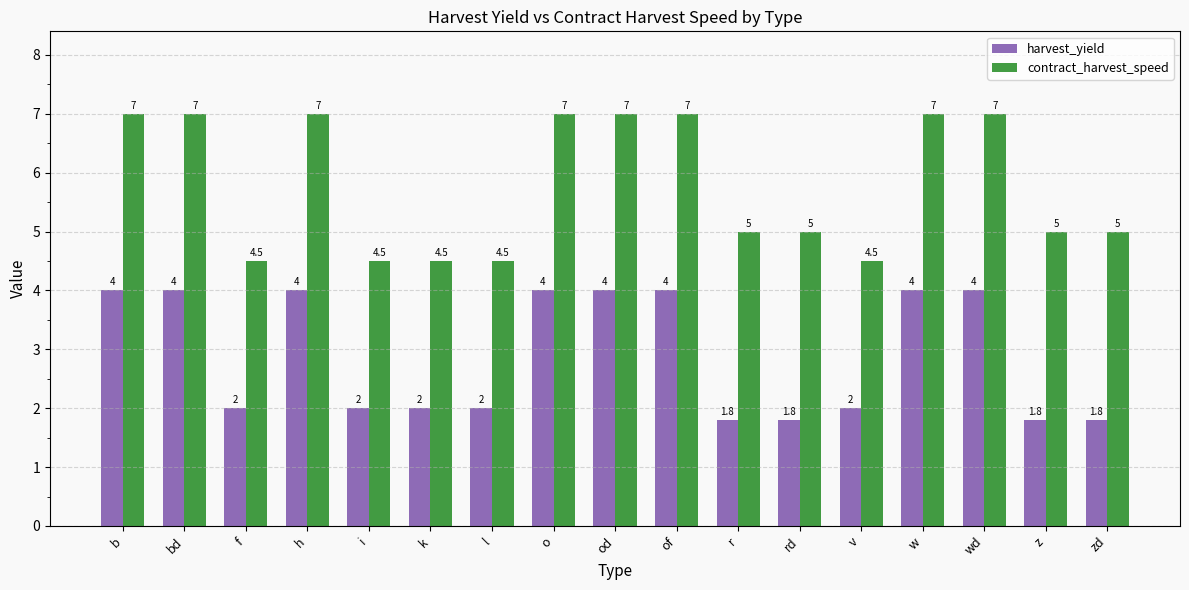

What is the label of the 9th bar from the left?

od